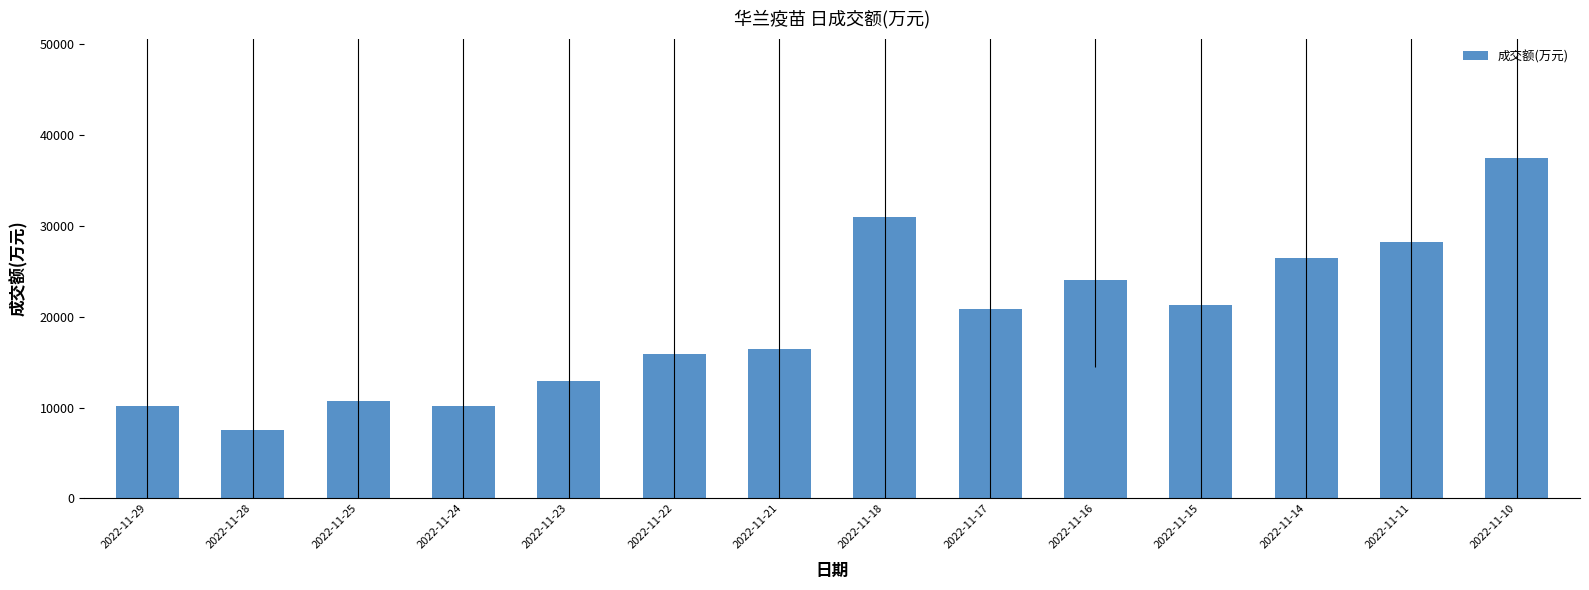

Is it true that the value at 2022-11-11 is 13073?

False